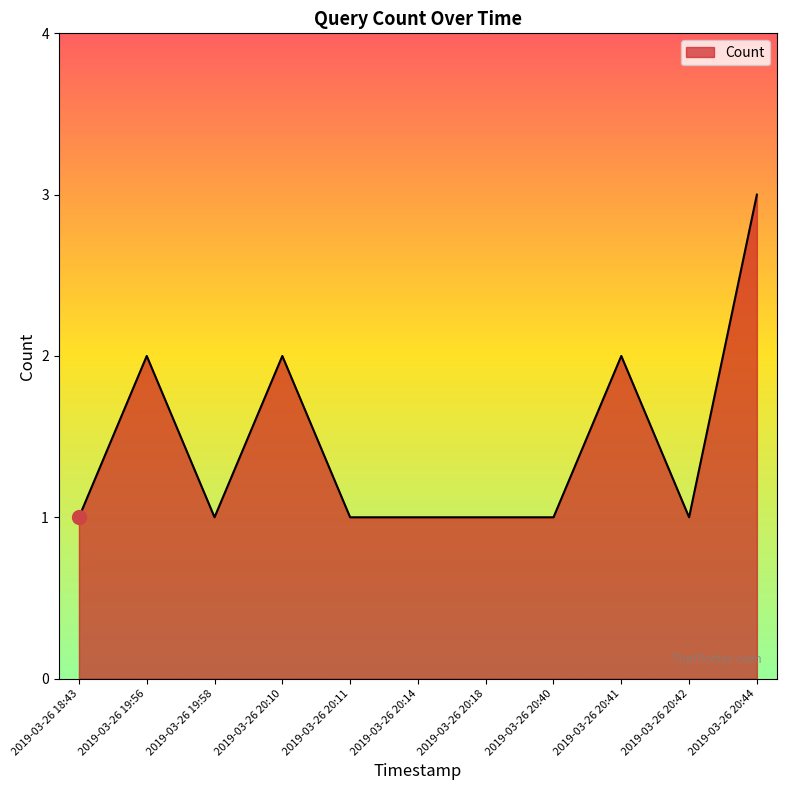

Approximately how many times larger is the value at 2019-03-26 20:18 compared to 2019-03-26 20:42?

1.0